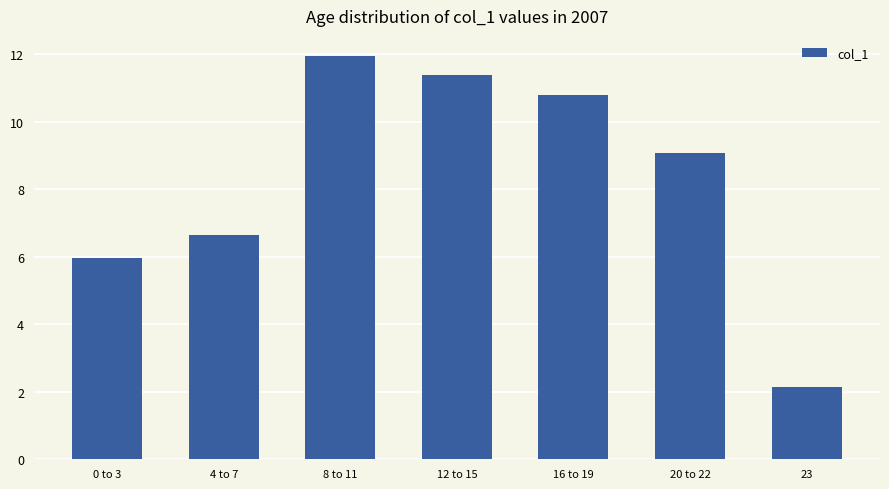

List the labels in order of value, smallest first.

23, 0 to 3, 4 to 7, 20 to 22, 16 to 19, 12 to 15, 8 to 11